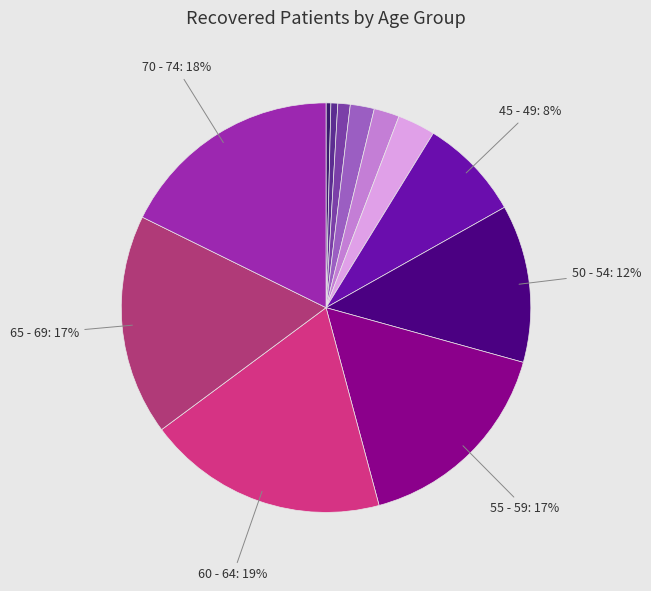

How many segments does this pie chart have?

12